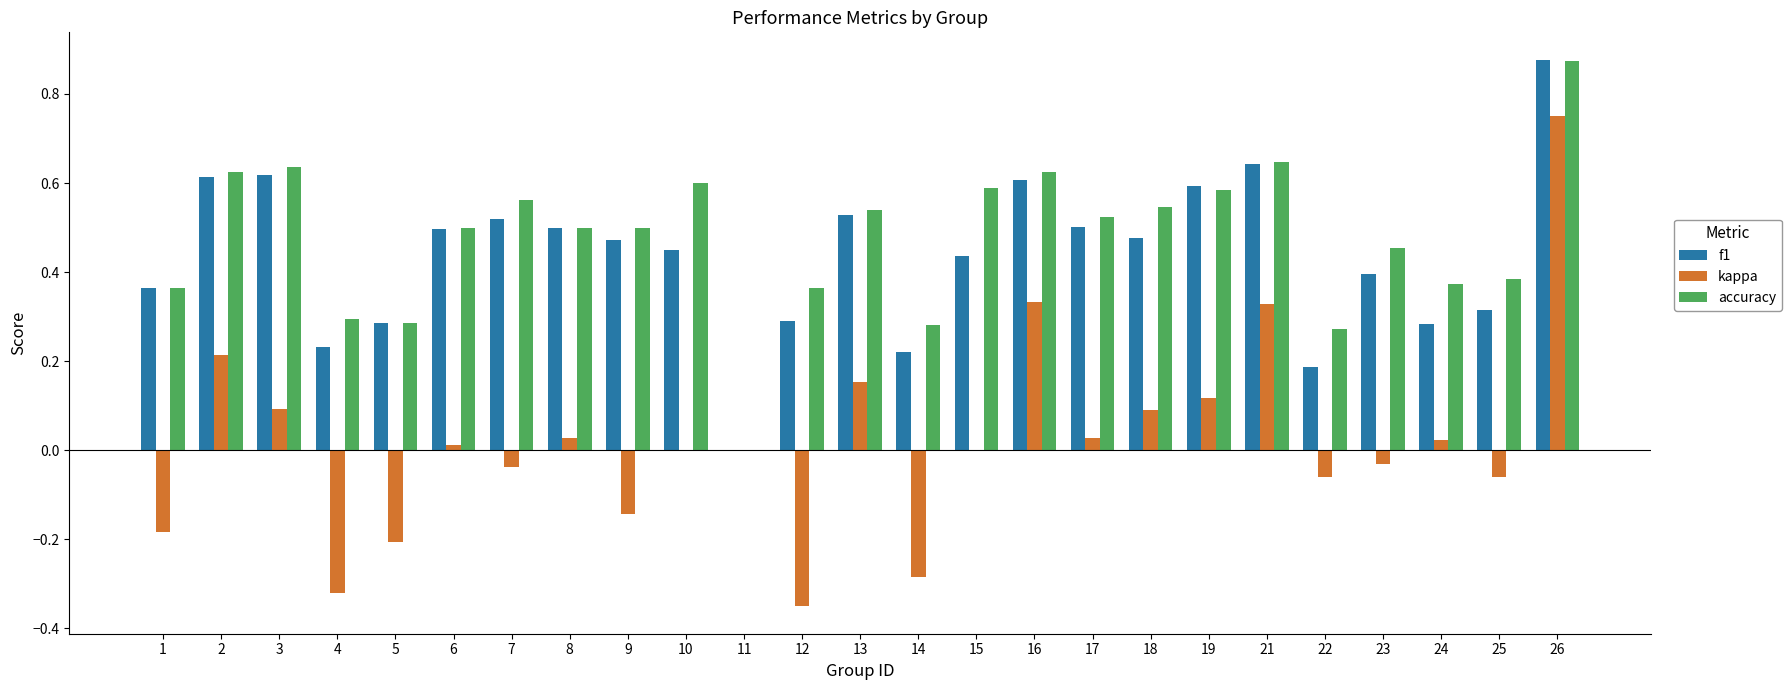

Where is accuracy nearest to the value 0?

11